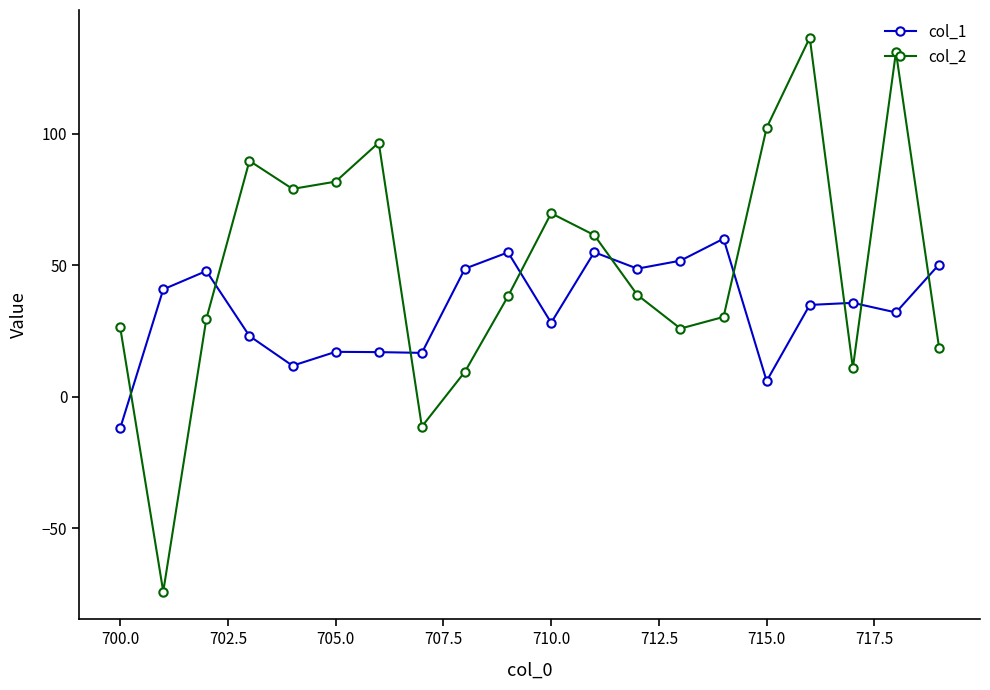

In col_2, how many points are lower than both neighbors (excluding endpoints)?

5